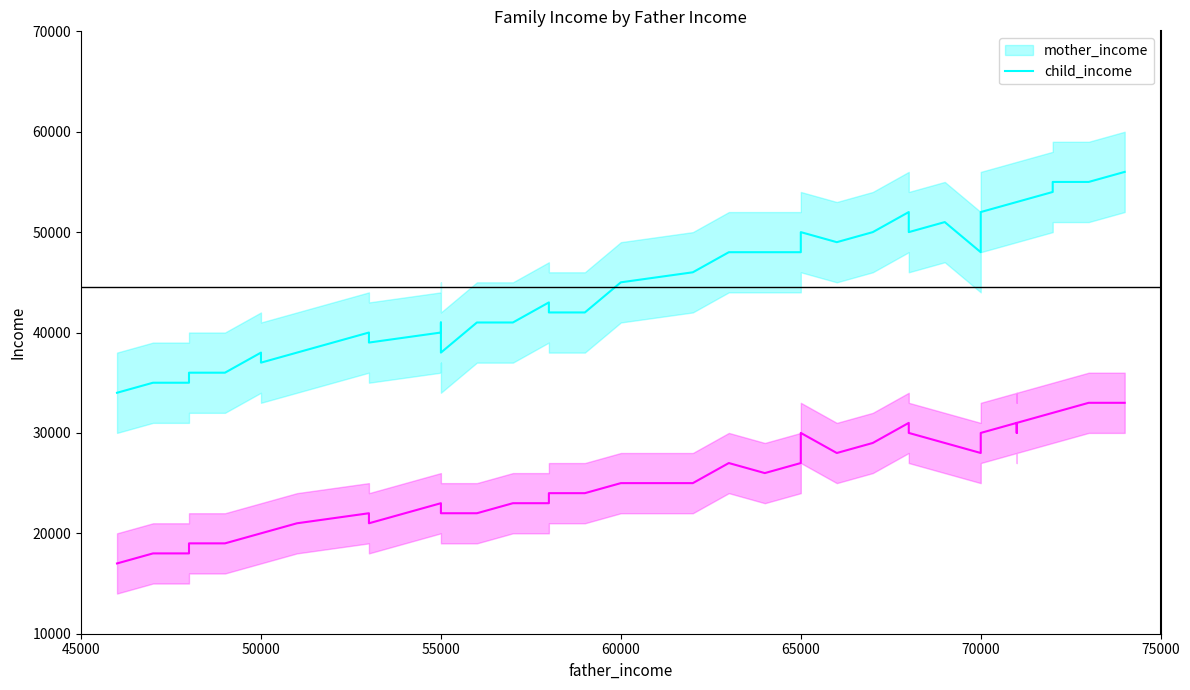

Count the number of categories in the chart.

40